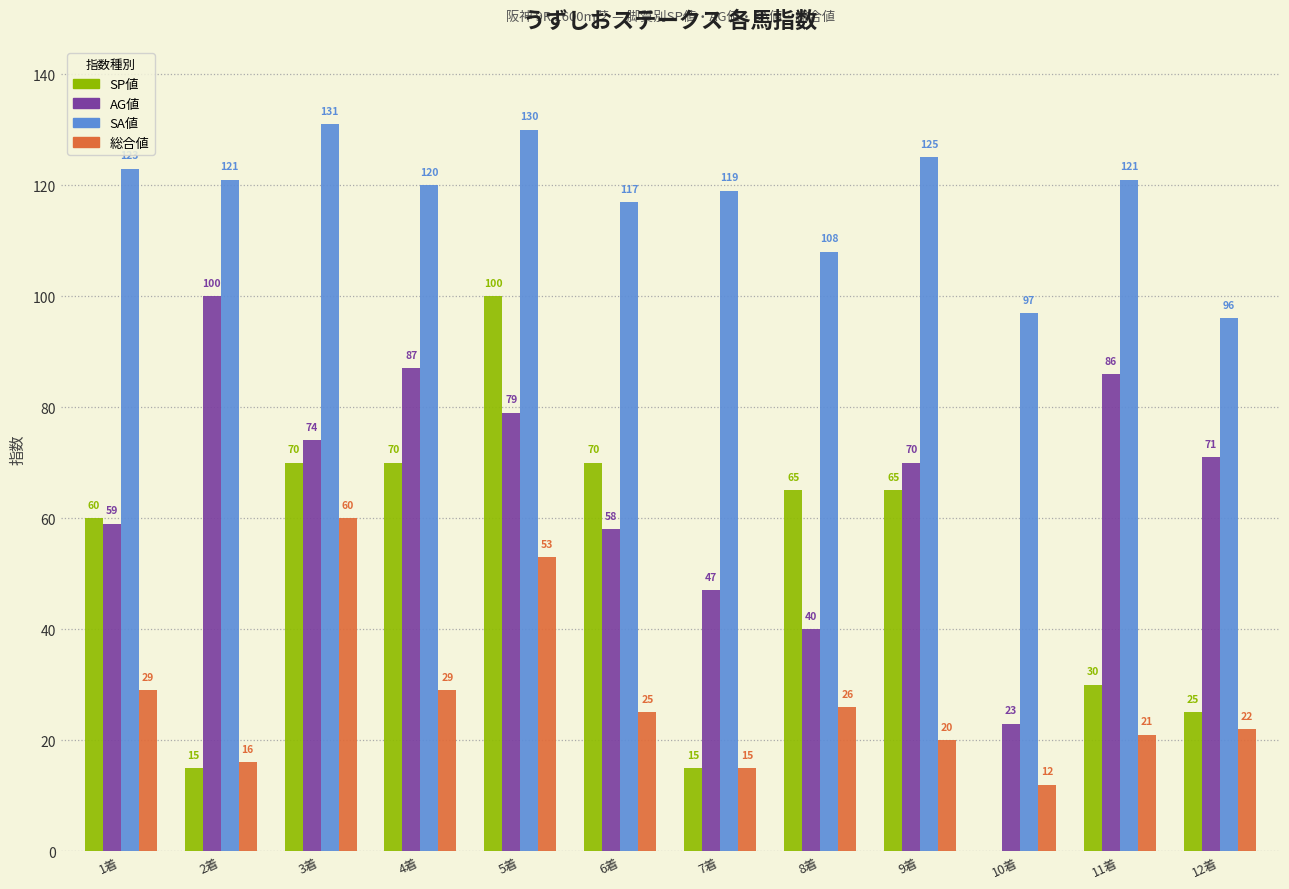

Is the value of SP値 at 9着 greater than the value of SA値 at 8着?

No